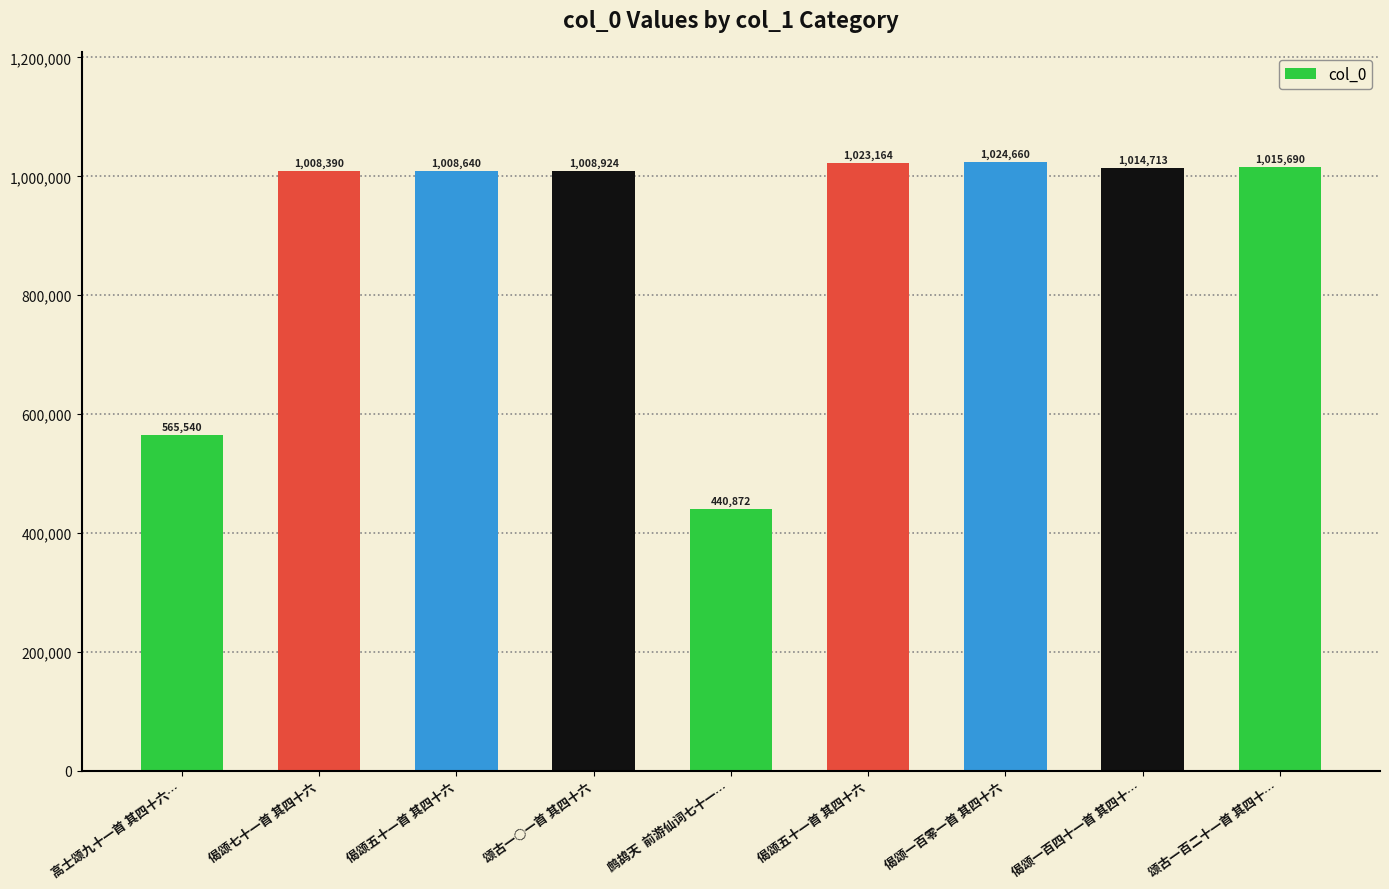

List the labels in order of value, largest first.

偈颂一百零一首 其四十六, 偈颂五十一首 其四十六, 颂古一百二十一首 其四十…, 偈颂一百四十一首 其四十…, 颂古一○一首 其四十六, 偈颂五十一首 其四十六, 偈颂七十一首 其四十六, 高士颂九十一首 其四十六…, 鹧鸪天  前游仙词七十一…